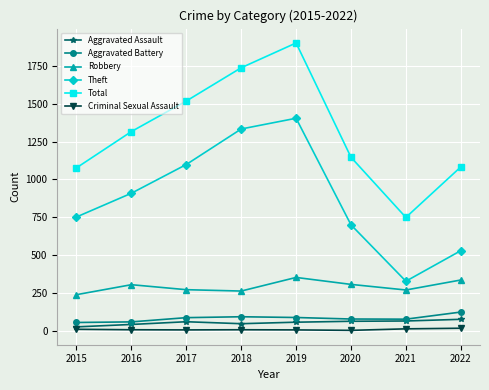

Which series changed the most between 2016 and 2018?

Theft